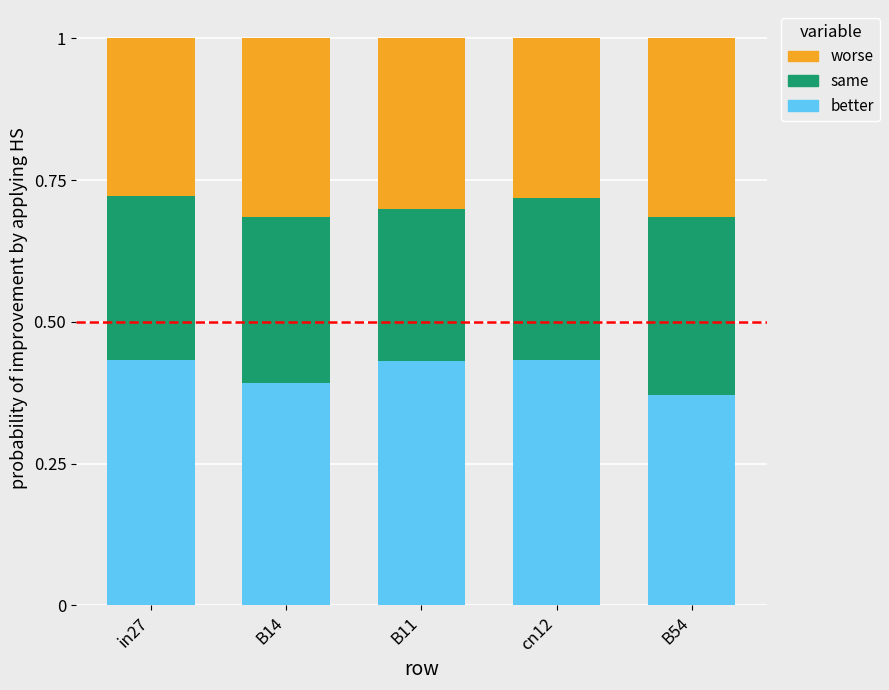

Does the chart contain any negative values?

No